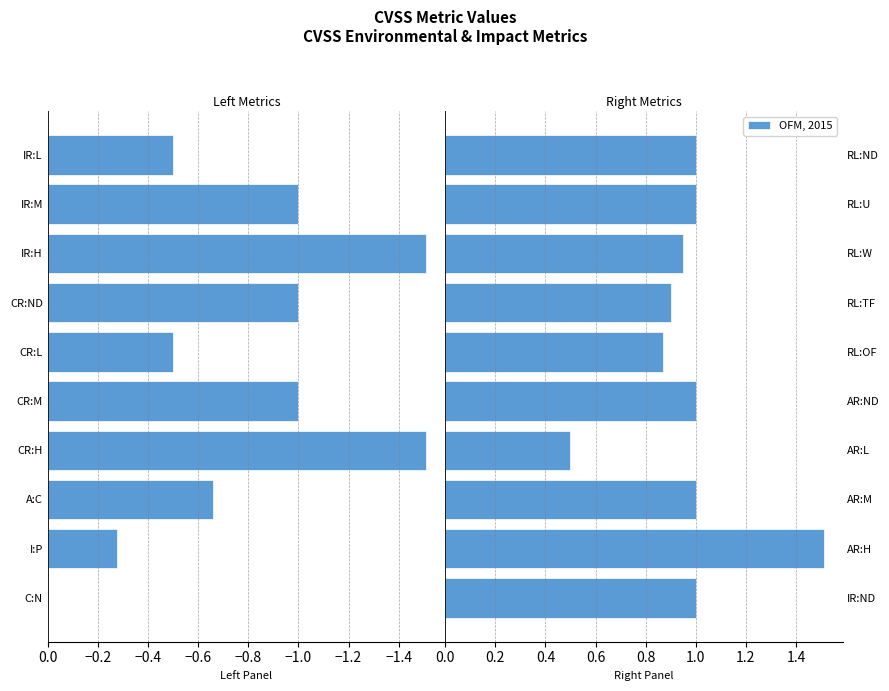

Does the chart contain any negative values?

No